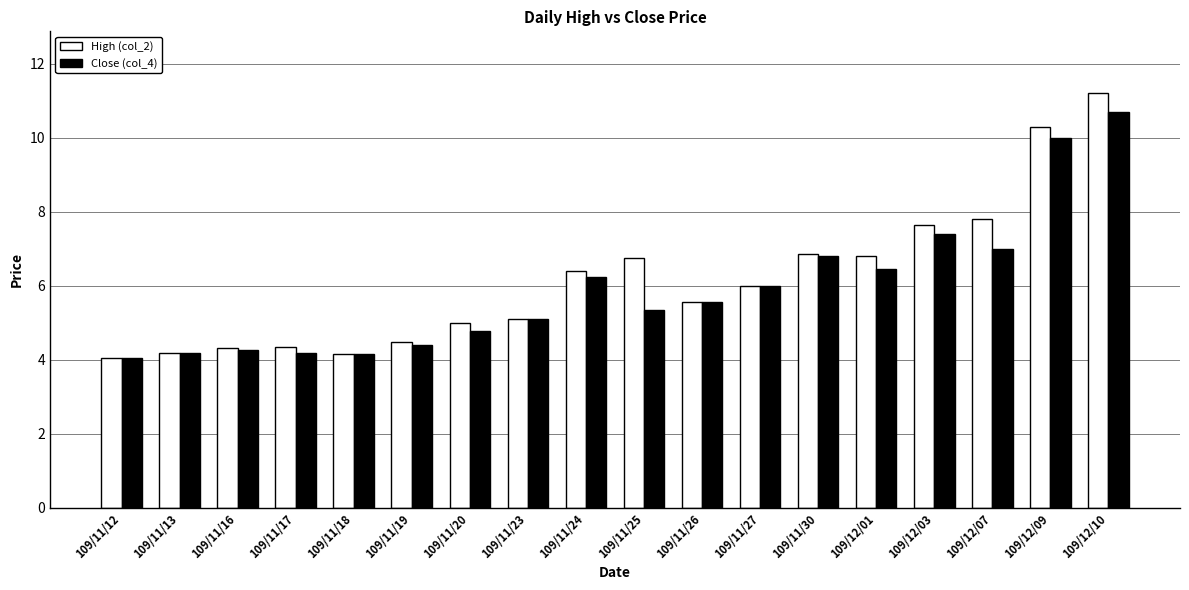

What is the average value of the High (col_2) series?

6.2